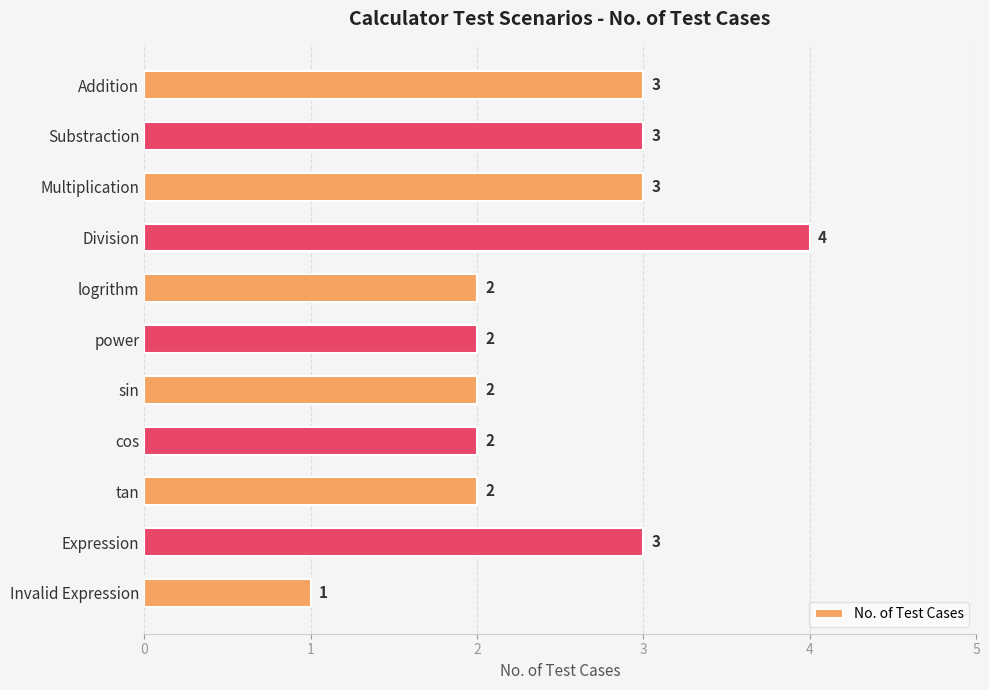

The value at Multiplication is 3. True or false?

True